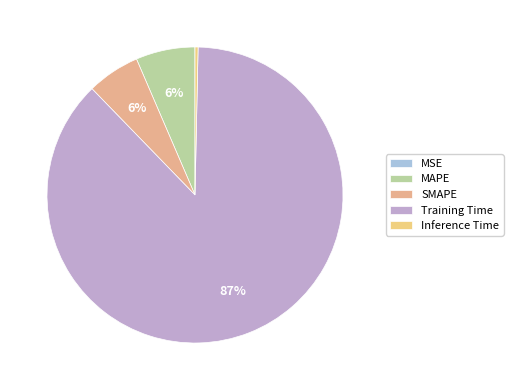

Is it true that SMAPE is 13% of the pie?

False